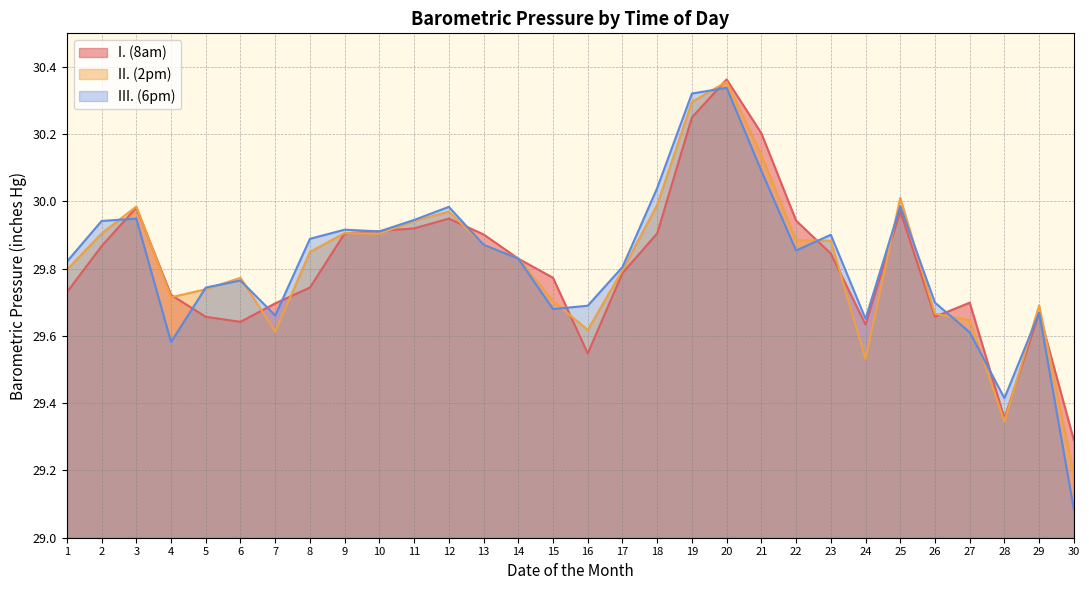

True or false: I. (8am) and II. (2pm) intersect in this chart.

True